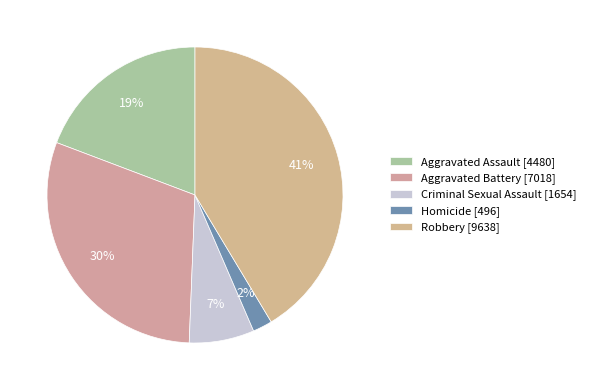

Count the number of slices in the pie.

5